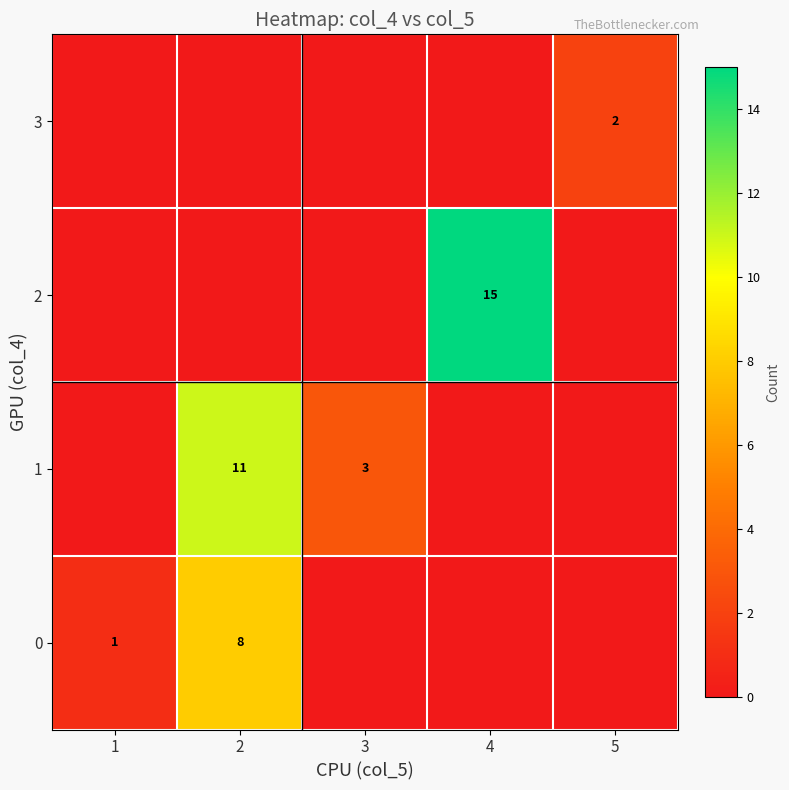

The 3 series shows 1 at 5. True or false?

False